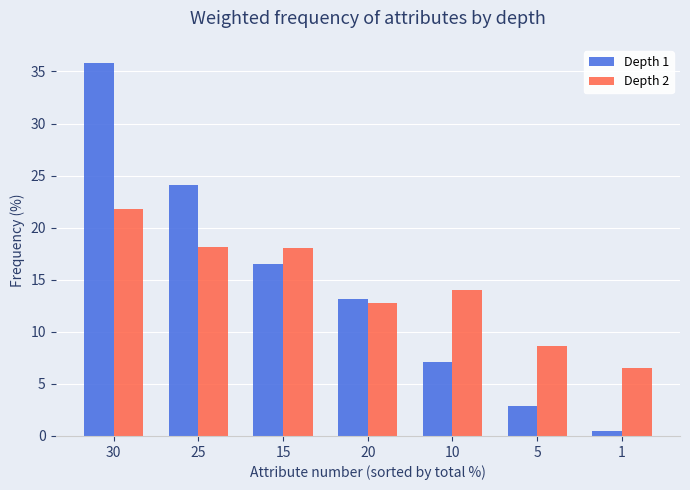

Between 5 and 1, which series saw the biggest shift?

Depth 1